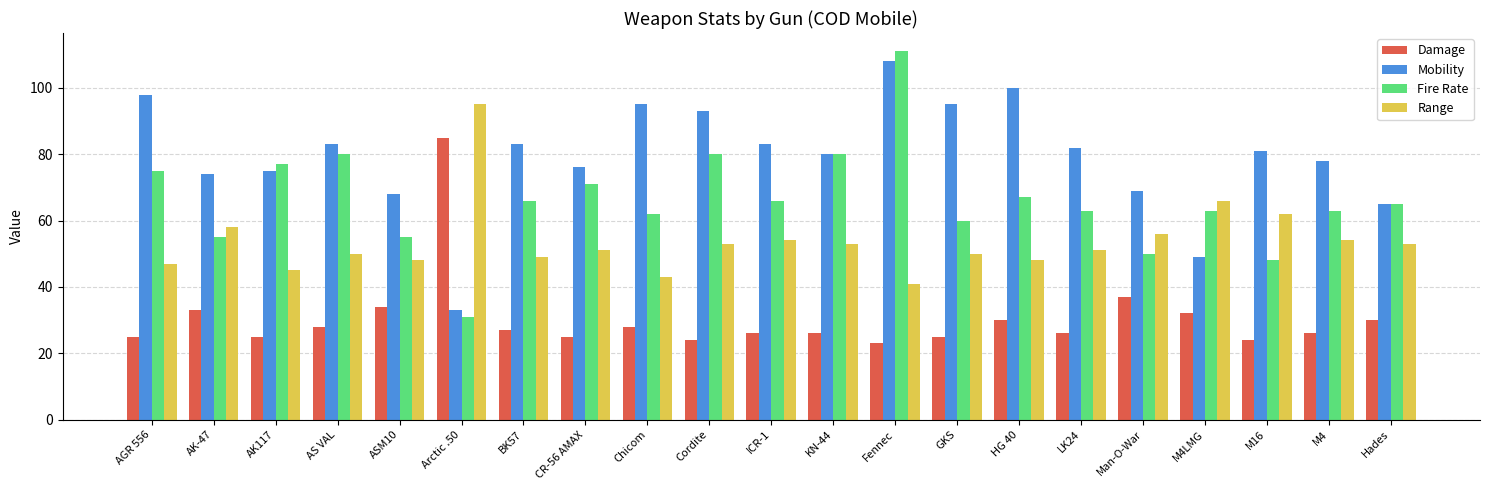

Which series changed the most between AS VAL and M4?

Fire Rate